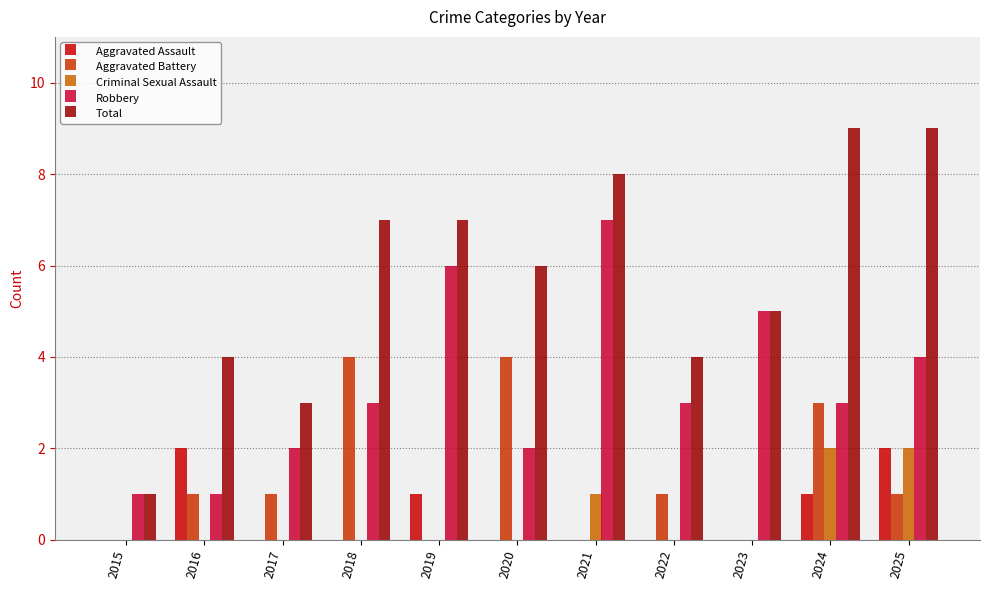

What is the maximum value for Robbery?

7